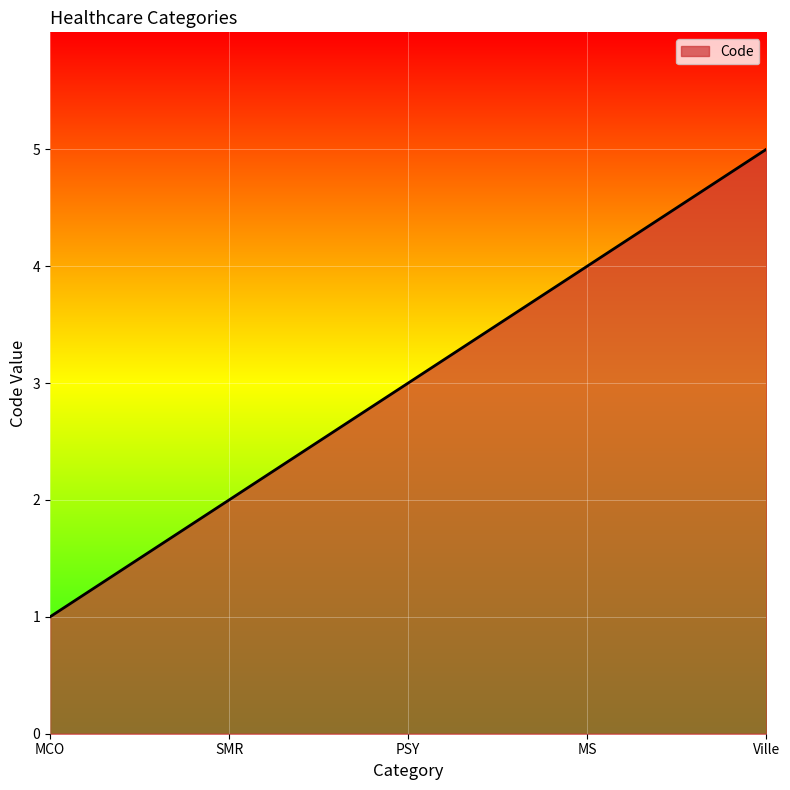

Where is the data nearest to the value 3?

PSY